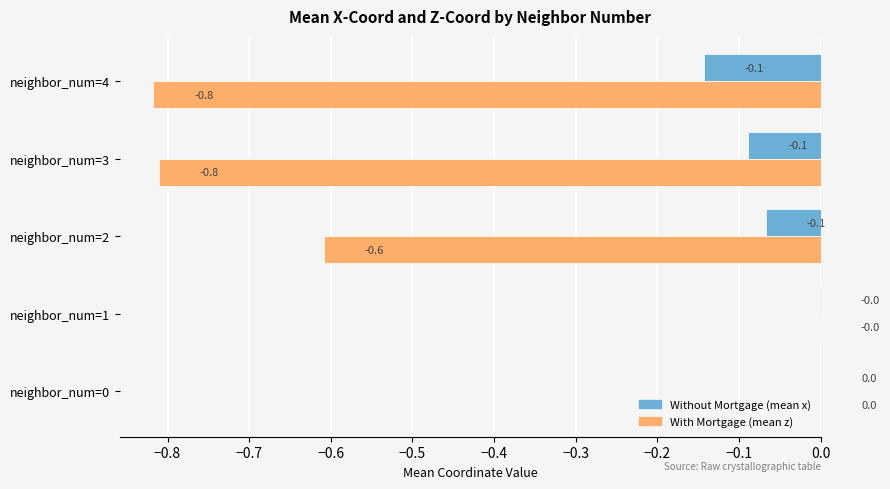

Which series changed the most between neighbor_num=1 and neighbor_num=3?

With Mortgage (mean z)